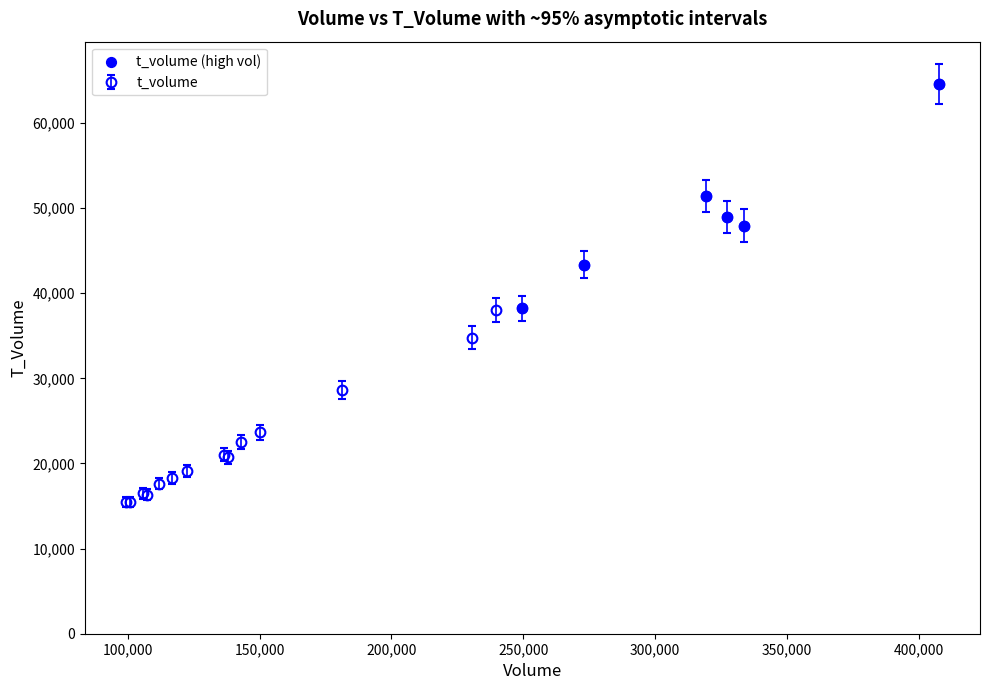

What is the value of the 6th point from the left?

18277